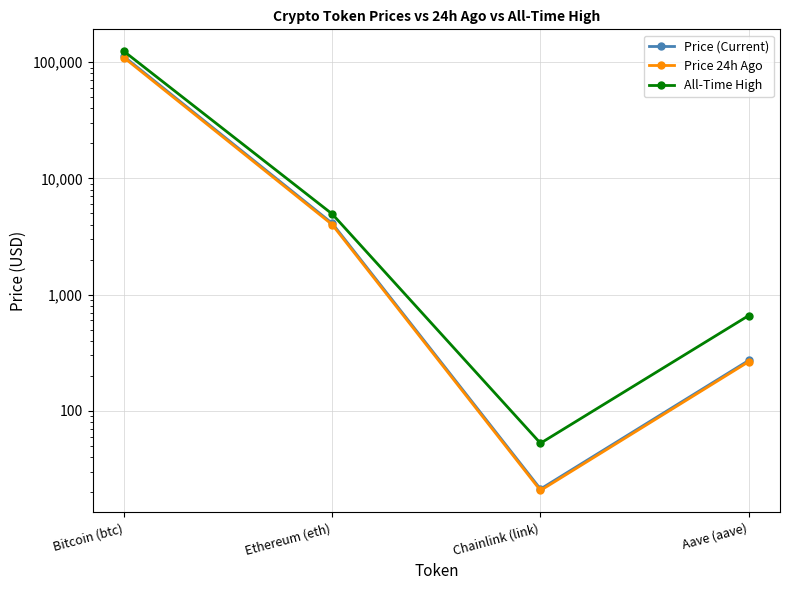

How many interior local valleys does the Price (Current) series have?

1